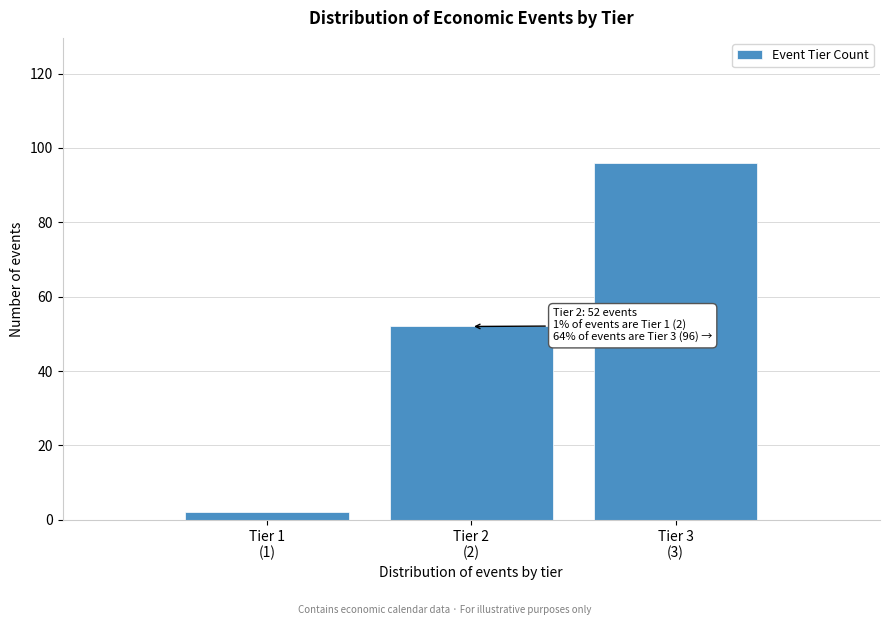

Reading left to right, list all the values displayed in this chart.

2	52	96